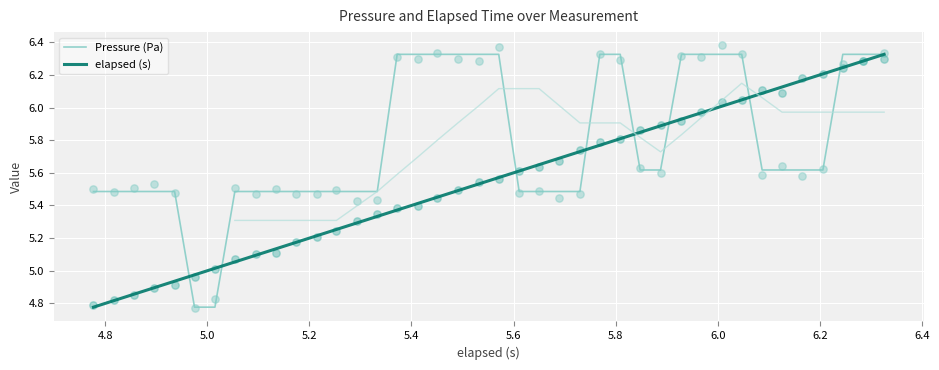

Which series has the largest total across all categories?

Pressure (Pa)